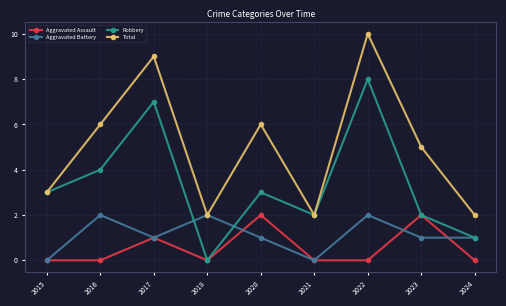

At which label is Robbery closest to 4?

2016